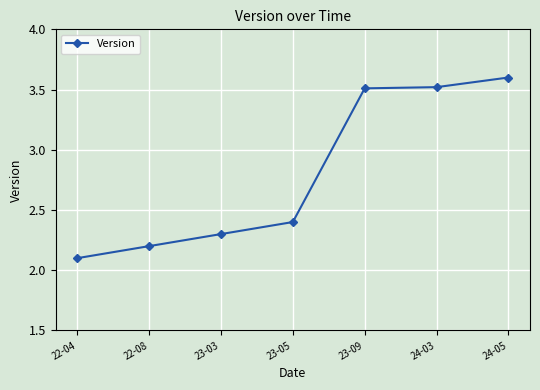

The chart shows a value of 0.6 at 22-04. True or false?

False